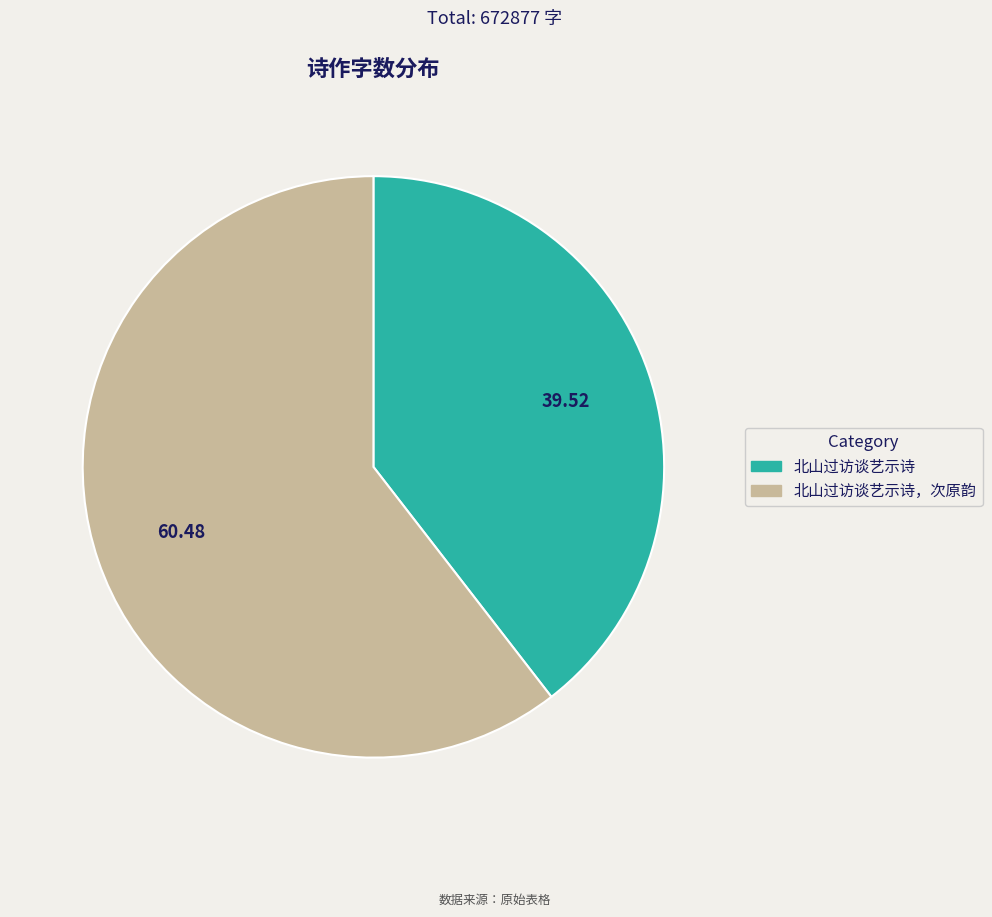

Is there any slice that represents more than half of the pie?

Yes